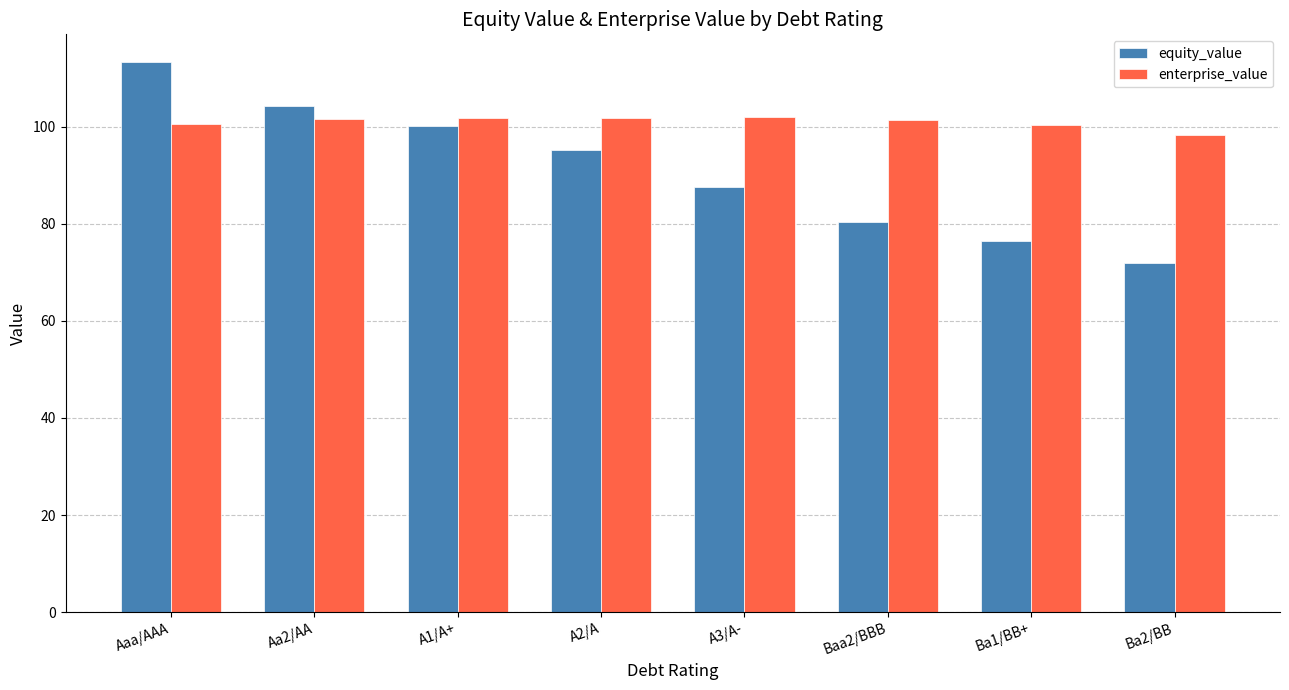

At which label is equity_value closest to 92?

A2/A